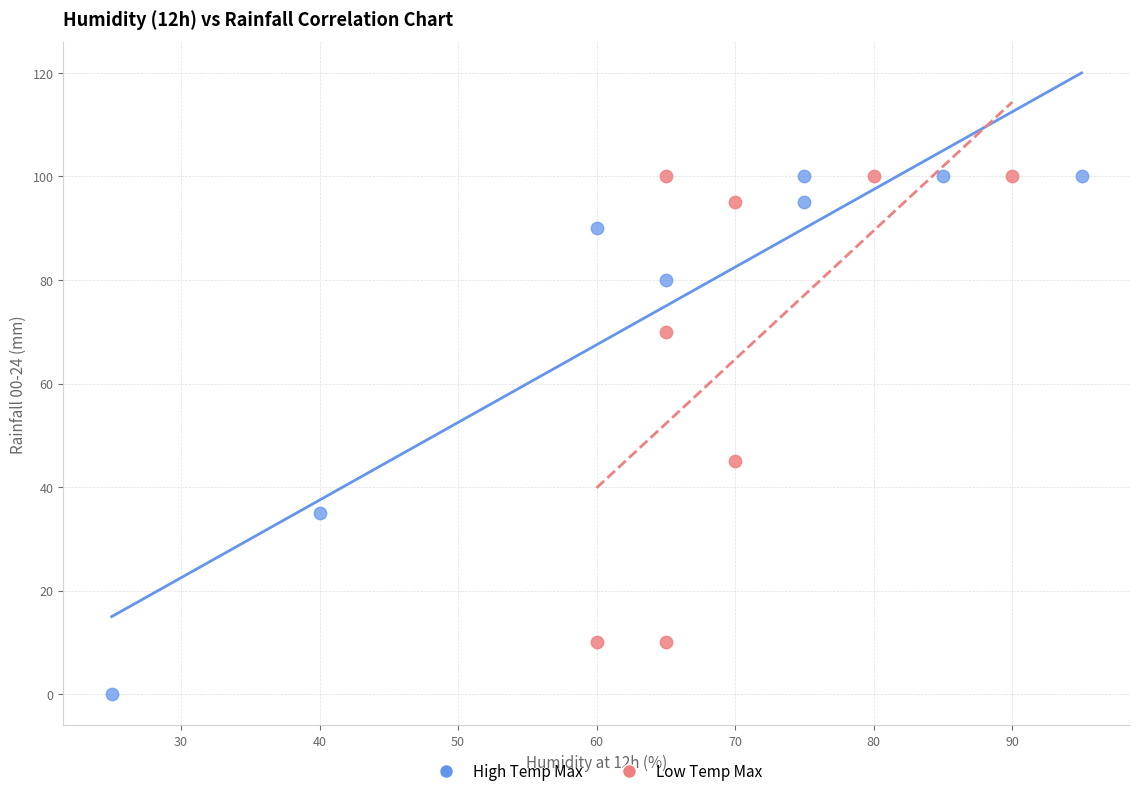

Which series reaches the minimum Y coordinate?

High Temp Max